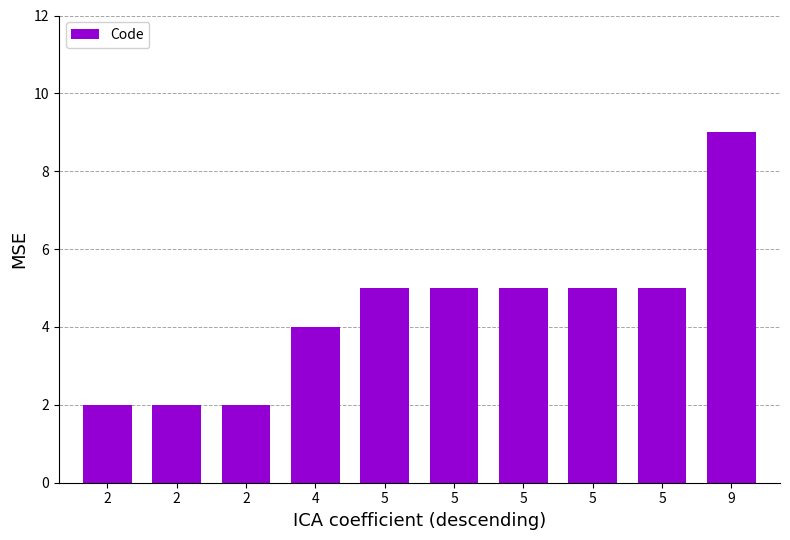

What is the value of the 3rd bar from the left?

2